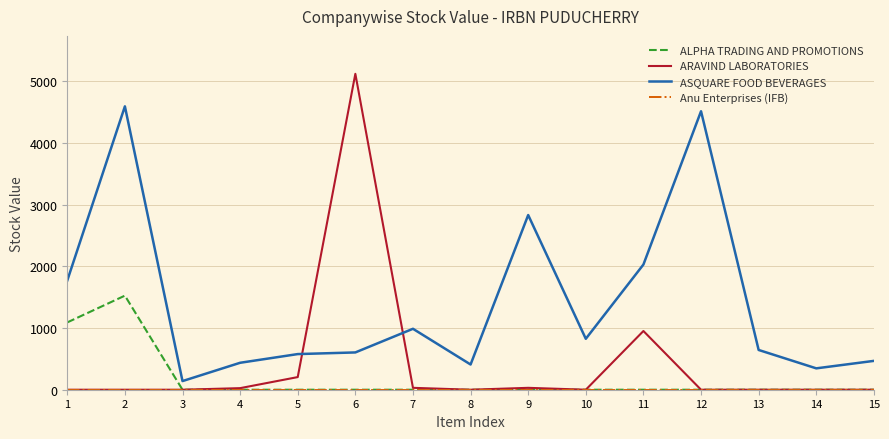

What is the minimum value for ASQUARE FOOD BEVERAGES?

140.1